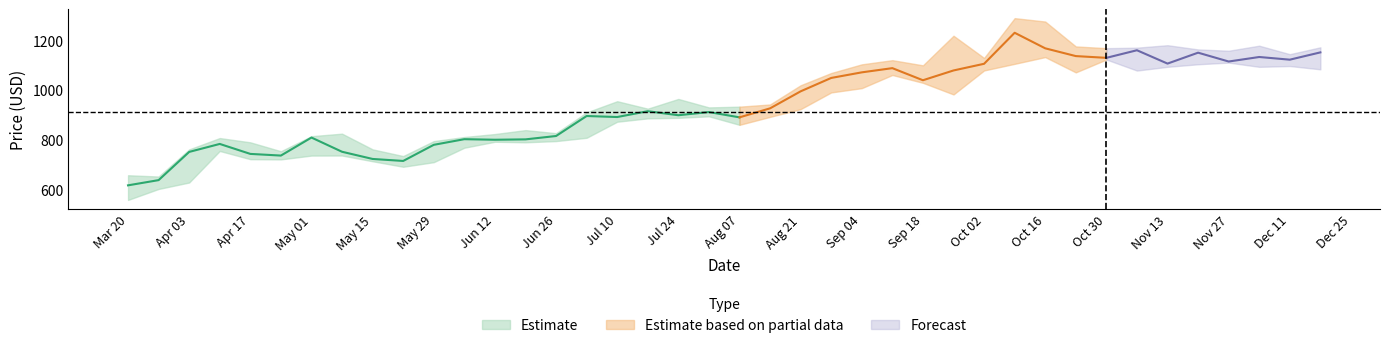

How many distinct data groups are displayed?

3